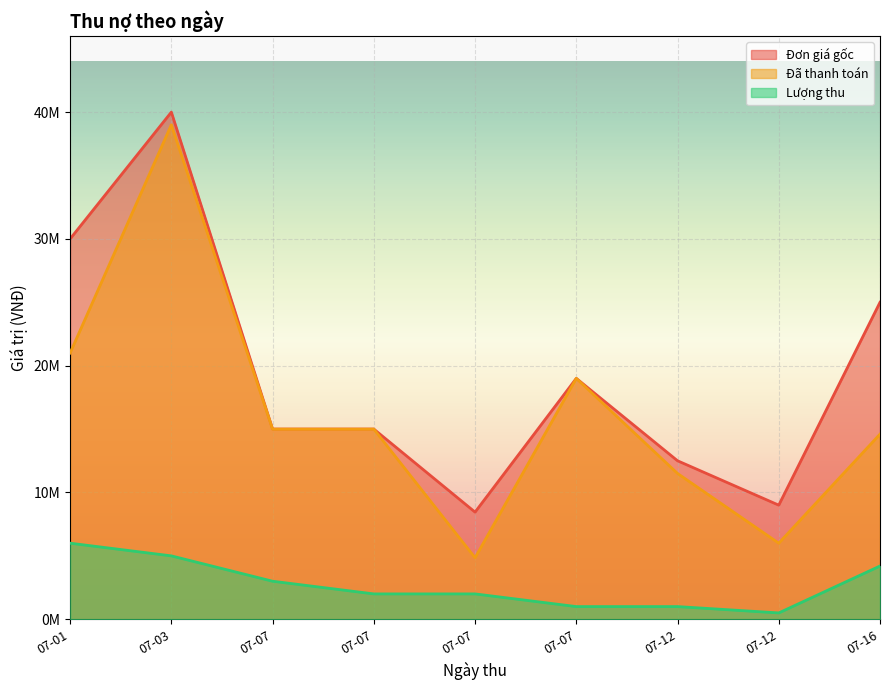

What is the minimum value for Đã thanh toán?

4850000